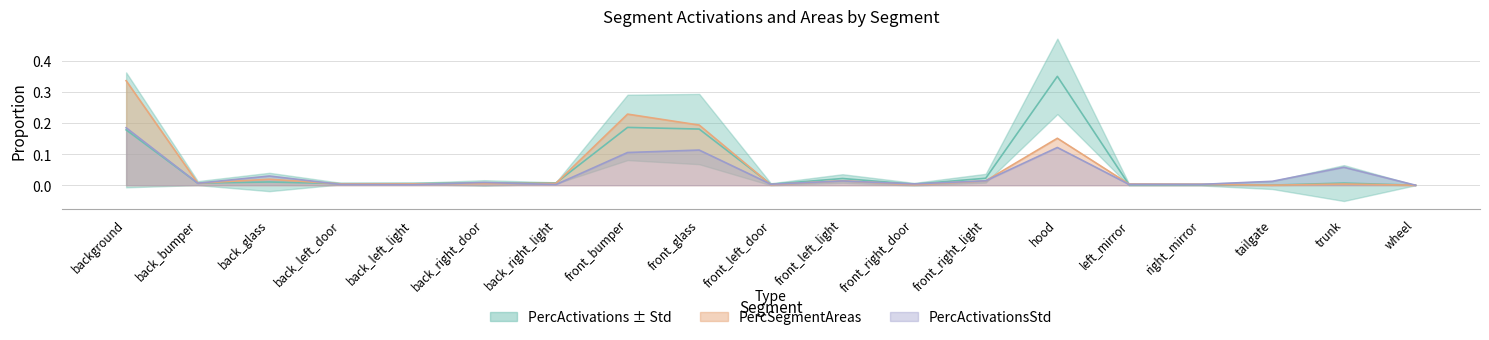

Reading left to right, transcribe all the data shown in this chart.

PercActivations: 0.2	0.0	0.0	0.0	0.0	0.0	0.0	0.2	0.2	0.0	0.0	0.0	0.0	0.4	0.0	0.0	0.0	0.0	0.0
PercActivationsStd: 0.2	0.0	0.0	0.0	0.0	0.0	0.0	0.1	0.1	0.0	0.0	0.0	0.0	0.1	0.0	0.0	0.0	0.1	0.0
PercSegmentAreas: 0.3	0.0	0.0	0.0	0.0	0.0	0.0	0.2	0.2	0.0	0.0	0.0	0.0	0.2	0.0	0.0	0.0	0.0	0.0